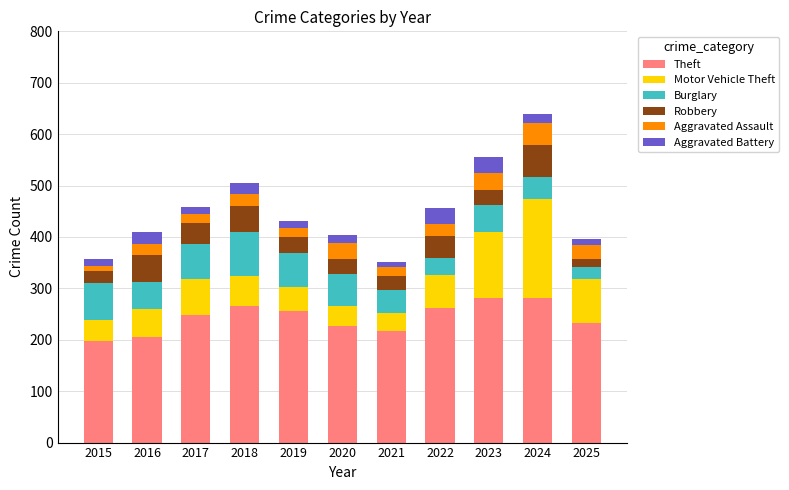

How many distinct data groups are displayed?

6